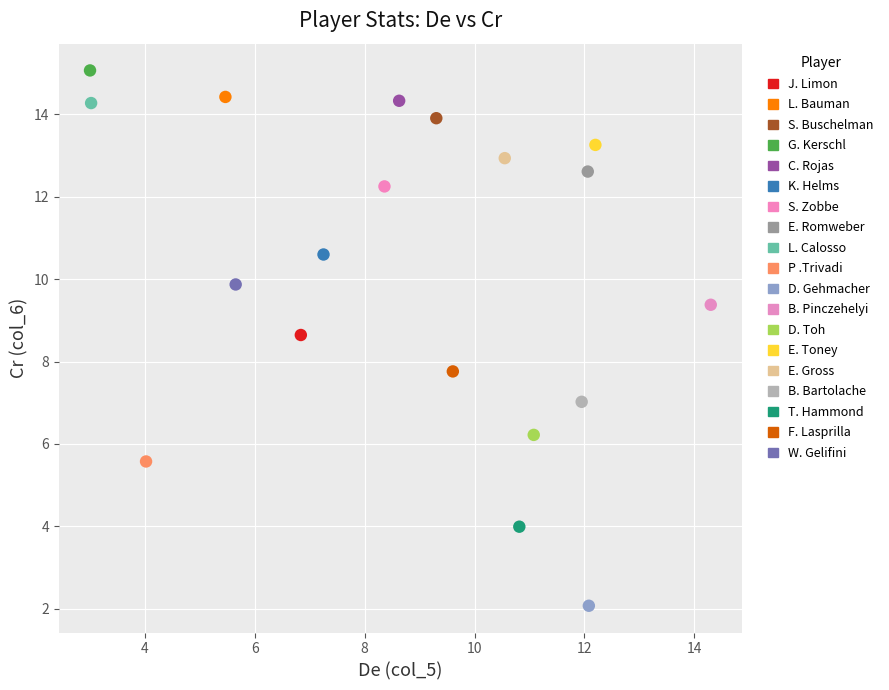

Which series reaches the minimum Y coordinate?

D. Gehmacher